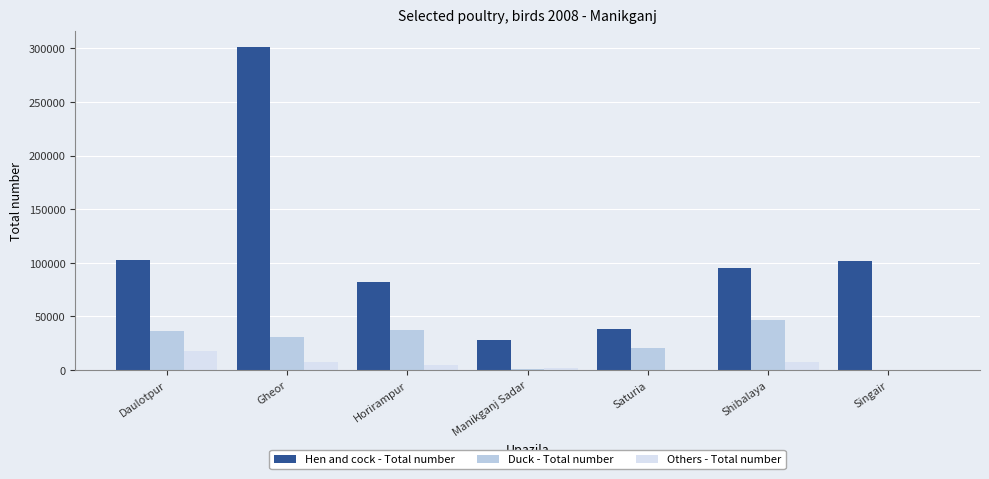

How many categories are shown in the chart?

7